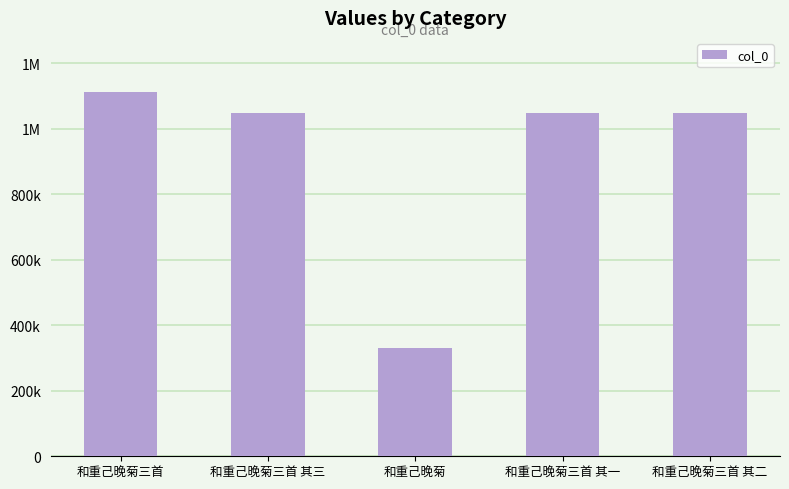

Which has a higher value, 和重己晚菊三首 or 和重己晚菊三首 其三?

和重己晚菊三首